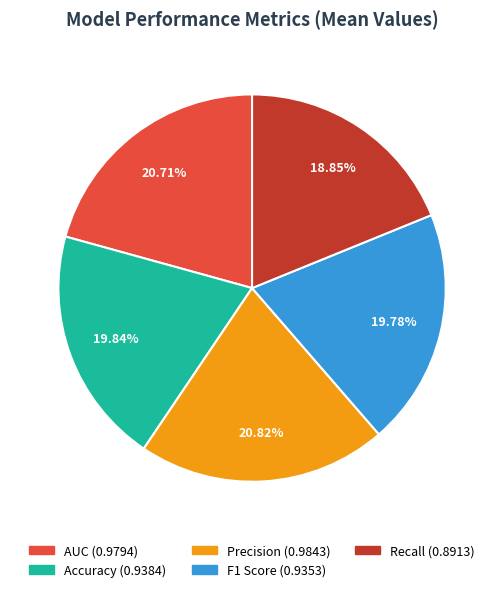

Is the sum of F1 Score and AUC greater than half?

No